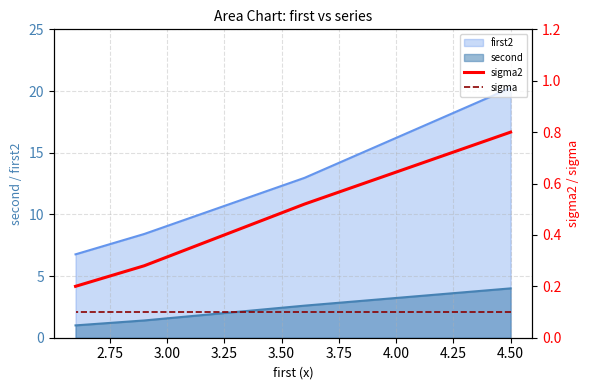

Read the sigma value at 3.25.

0.1